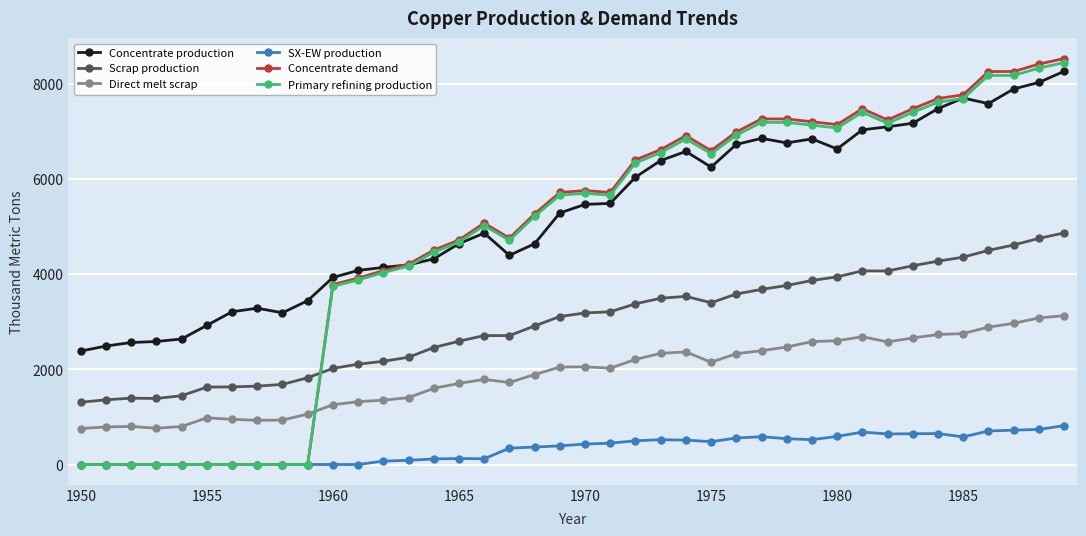

What is the value of the Concentrate production point at the 24th from the left?

6392.7